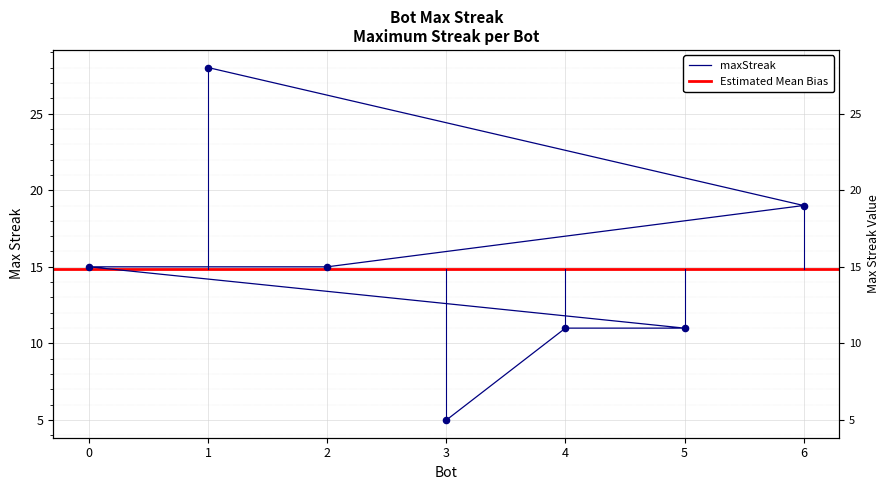

What is the change in value from 1 to 3?

-23